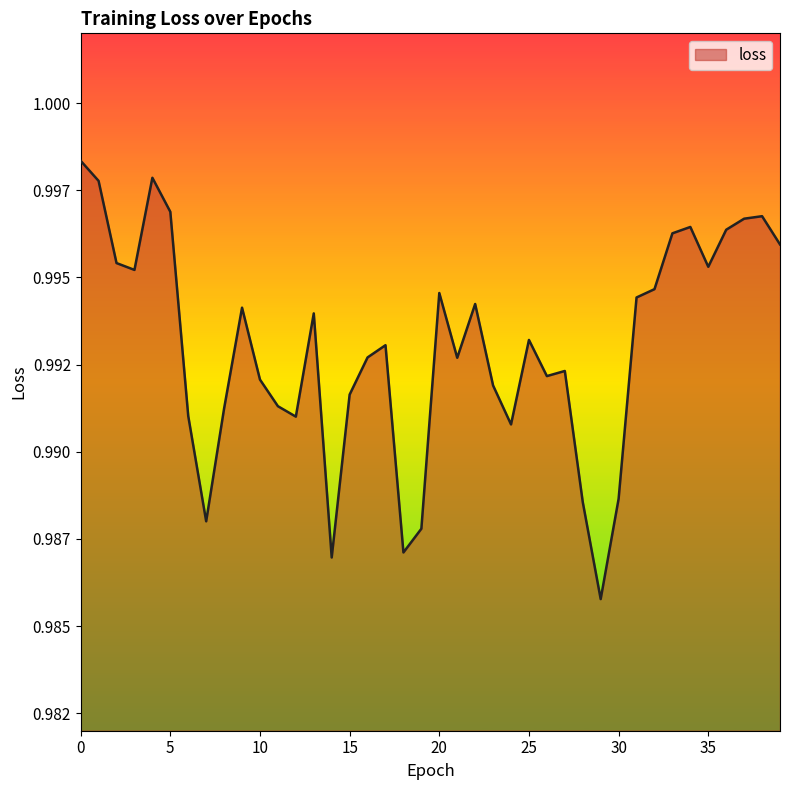

Is this an area chart (filled region under the line)?

Yes